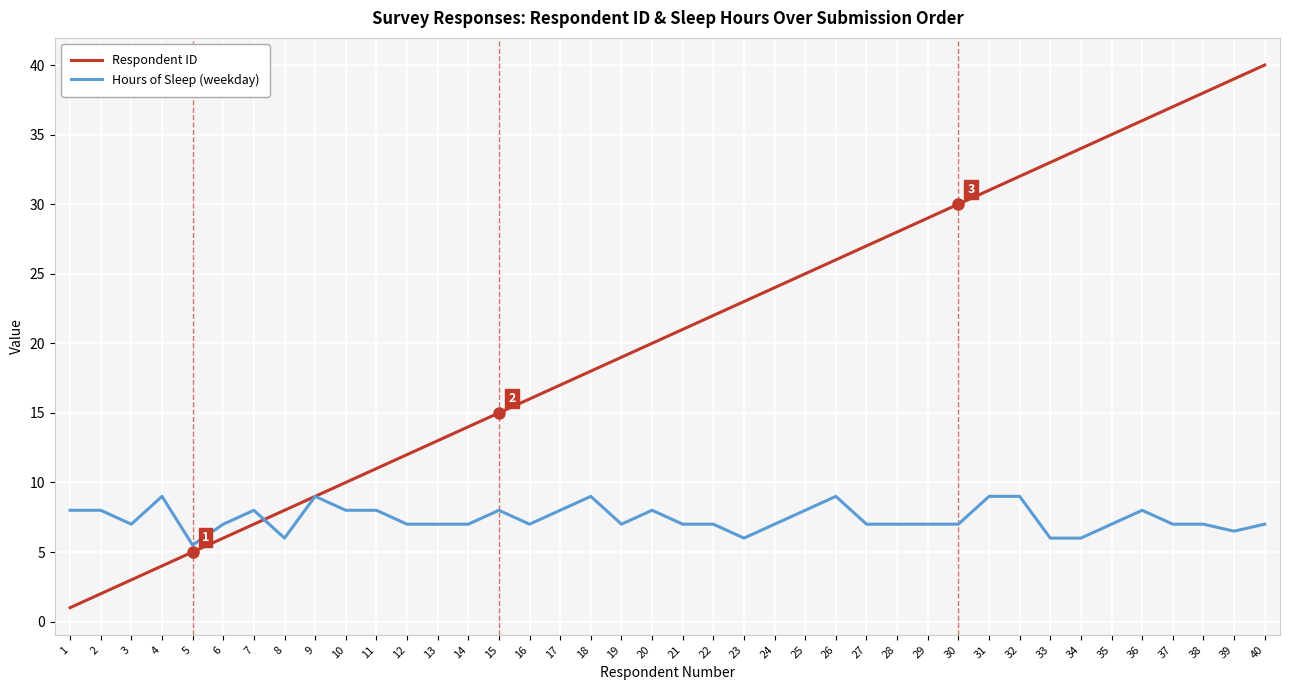

What is the average value of the Hours of Sleep (weekday) series?

7.4